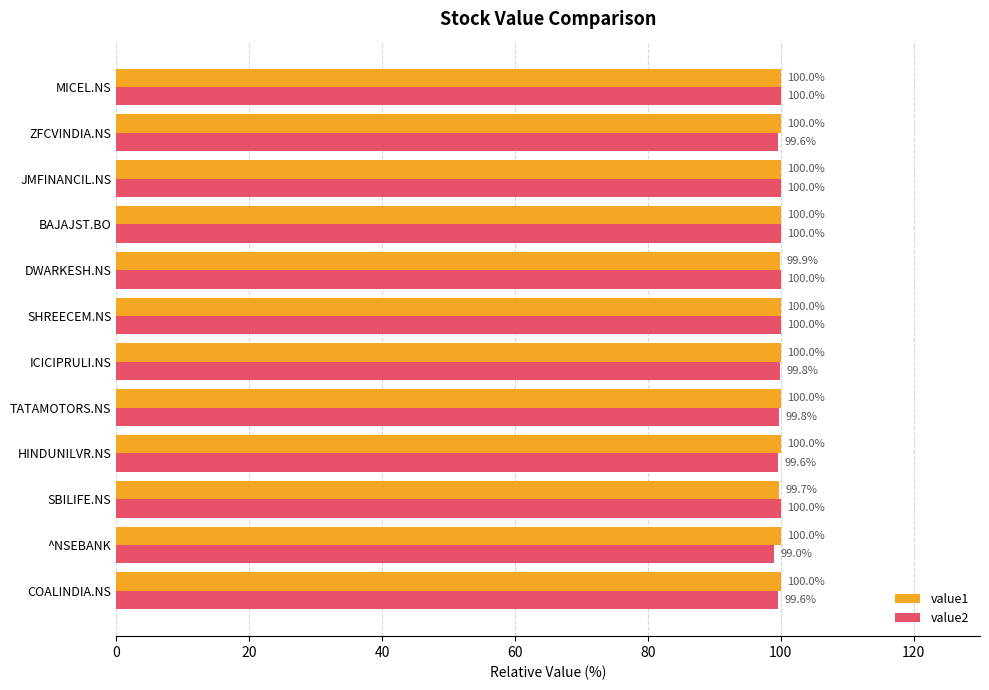

What is the greatest value displayed?

100.0